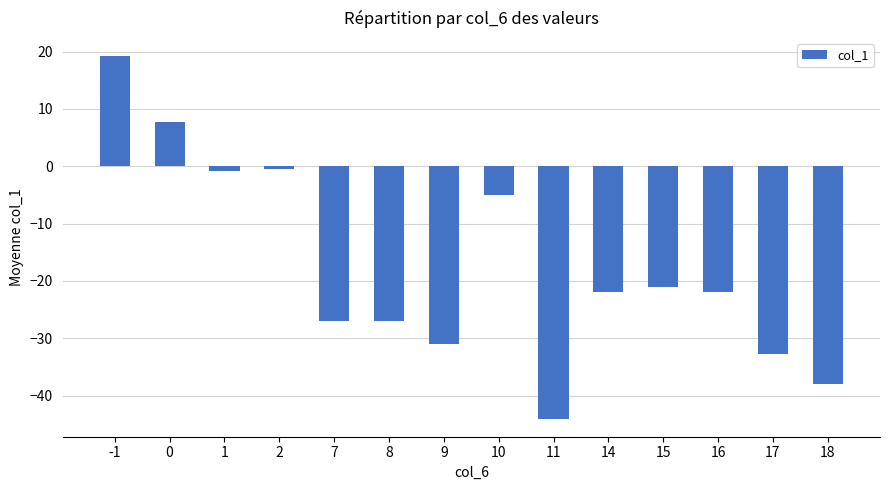

Reading left to right, extract all data points from this chart.

-1=19.2	0=7.7	1=-0.8	2=-0.5	7=-27.0	8=-27.0	9=-31.0	10=-5.0	11=-44.0	14=-22.0	15=-21.0	16=-22.0	17=-32.8	18=-38.0